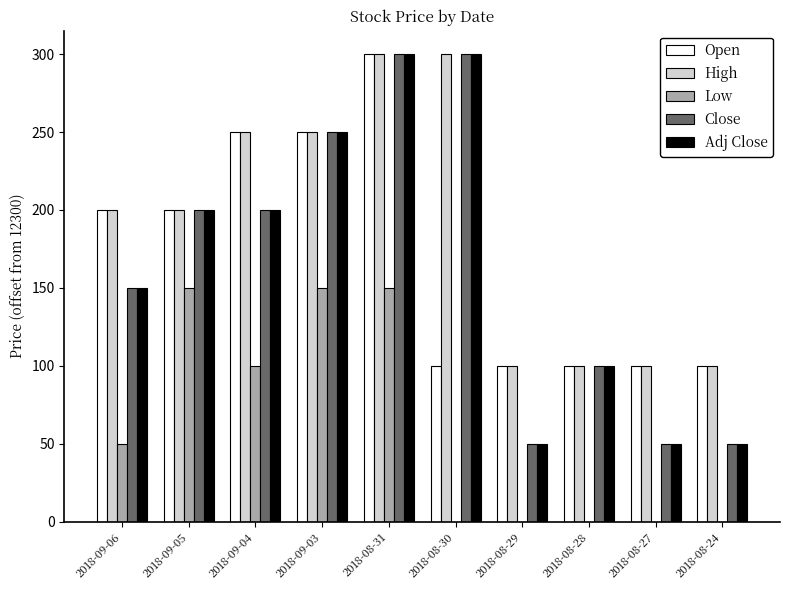

Are the bars grouped side by side (vs. stacked)?

Yes